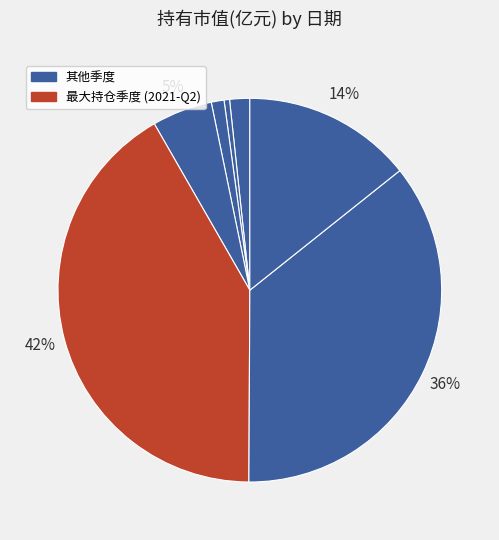

Count the number of slices in the pie.

7